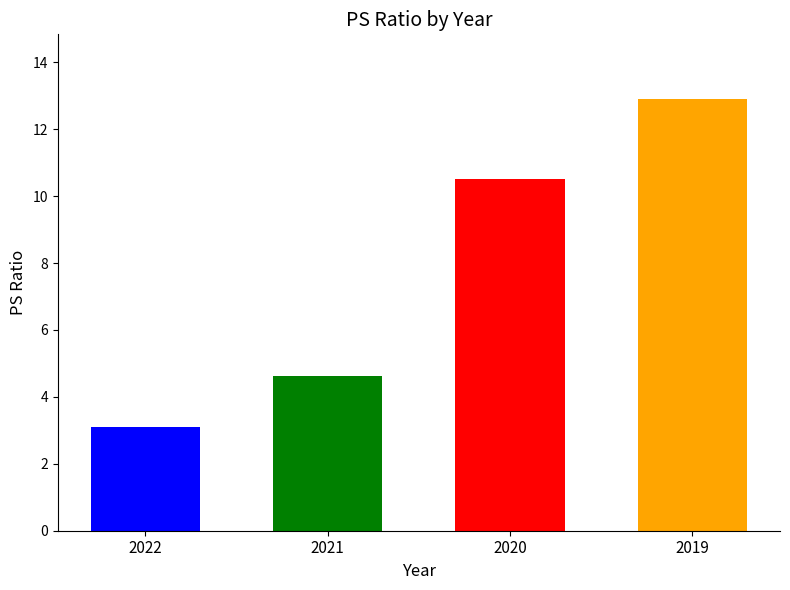

Is it true that the value at 2020 is 10.5?

True